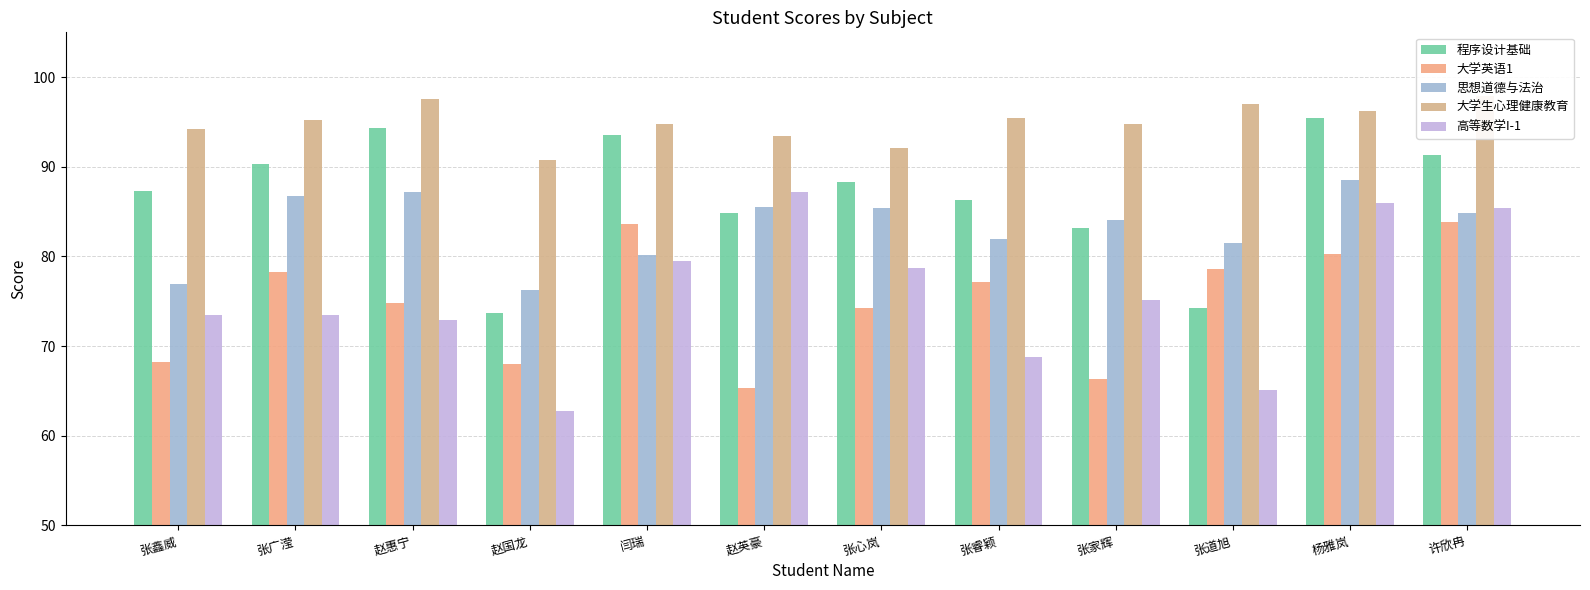

Rank the series by their maximum value, from highest to lowest.

大学生心理健康教育, 程序设计基础, 思想道德与法治, 高等数学I-1, 大学英语1